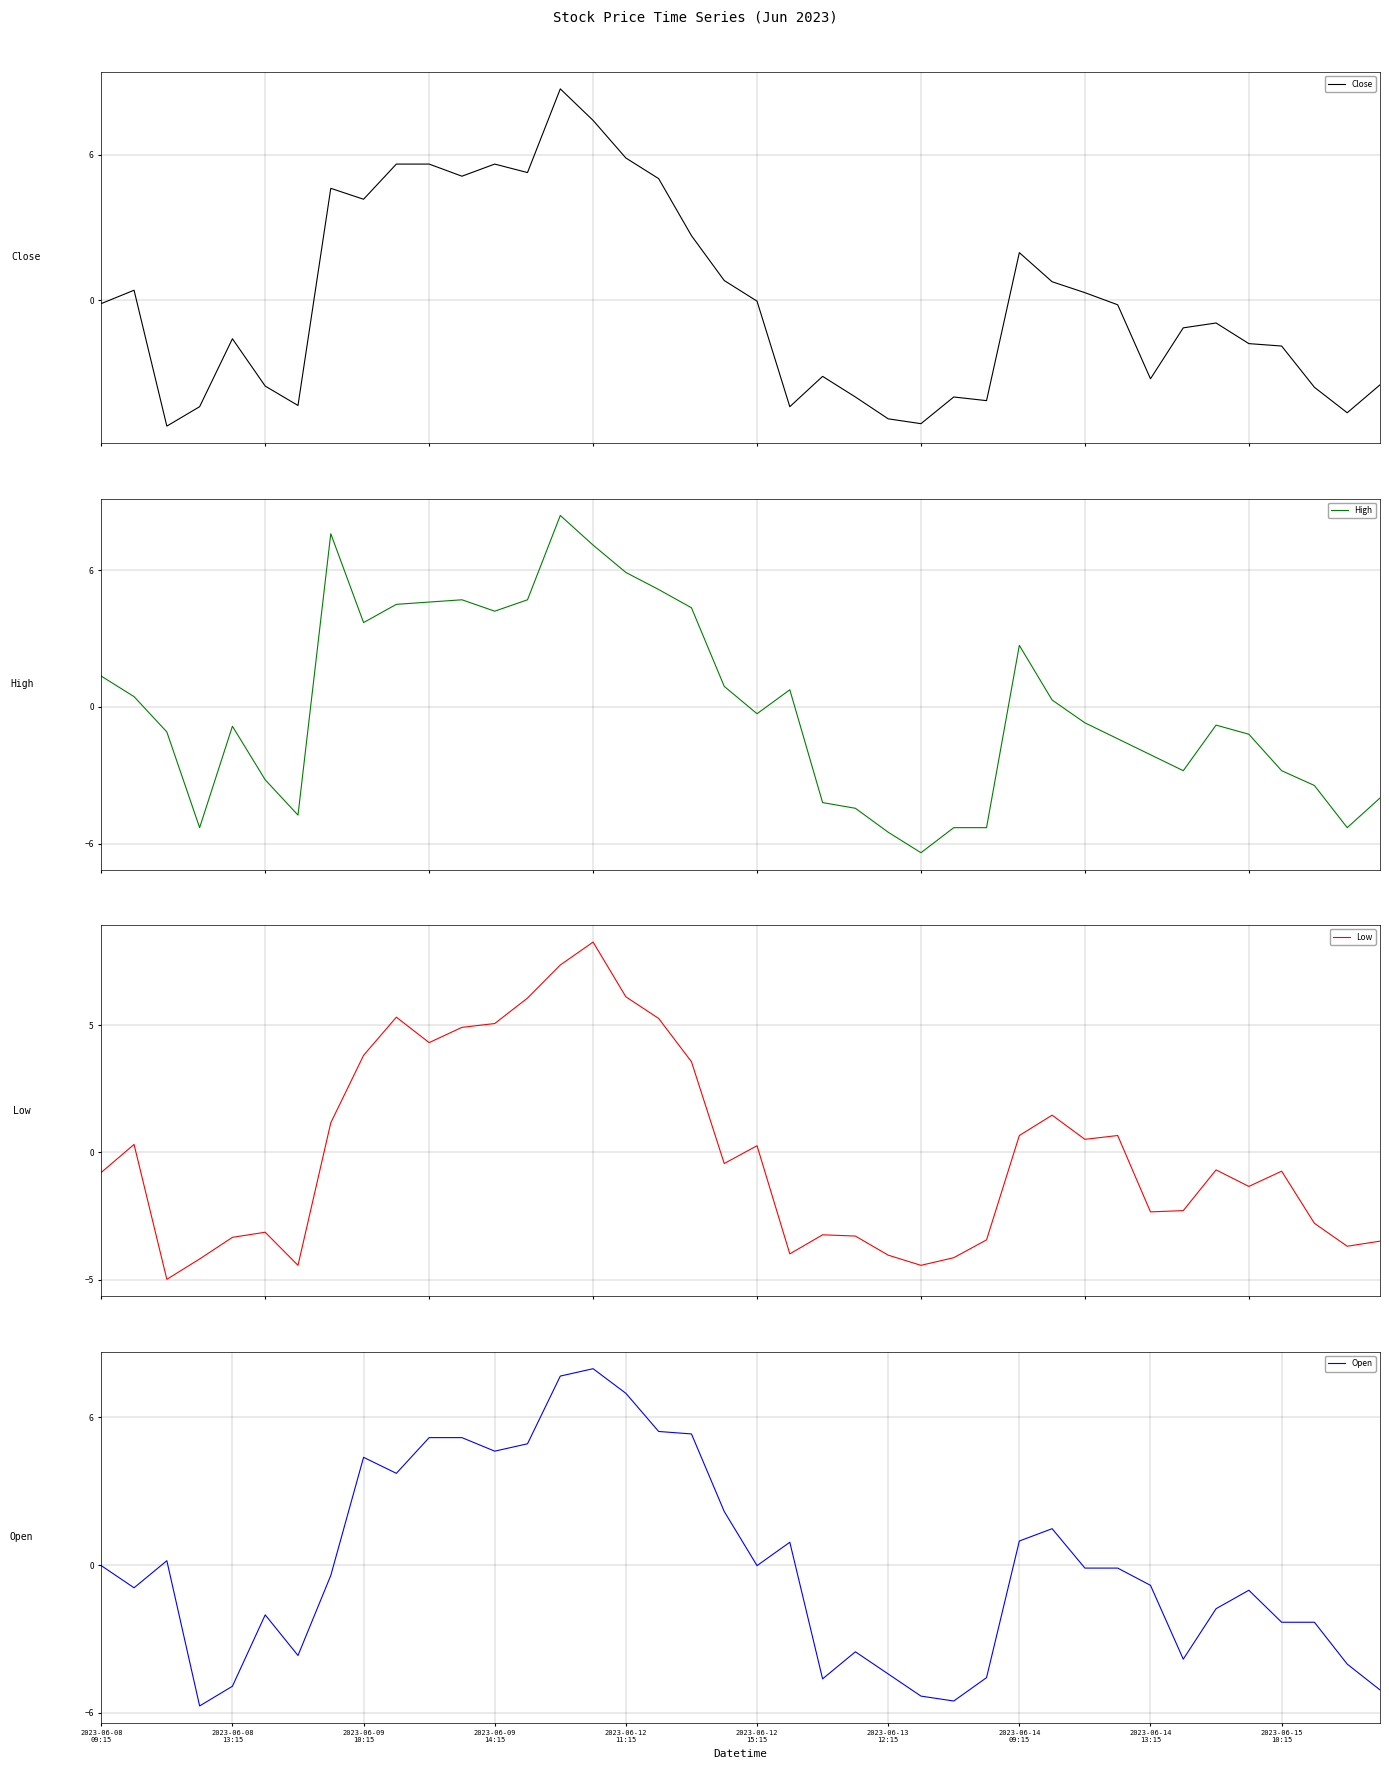

What is the difference between the Close values at 21 and 17?

9.4